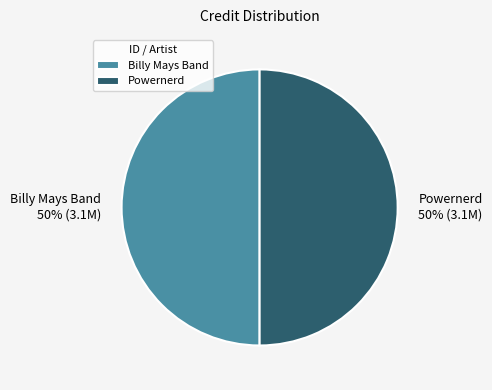

What is the ratio of the value at Billy Mays Band to the value at Powernerd?

1.0